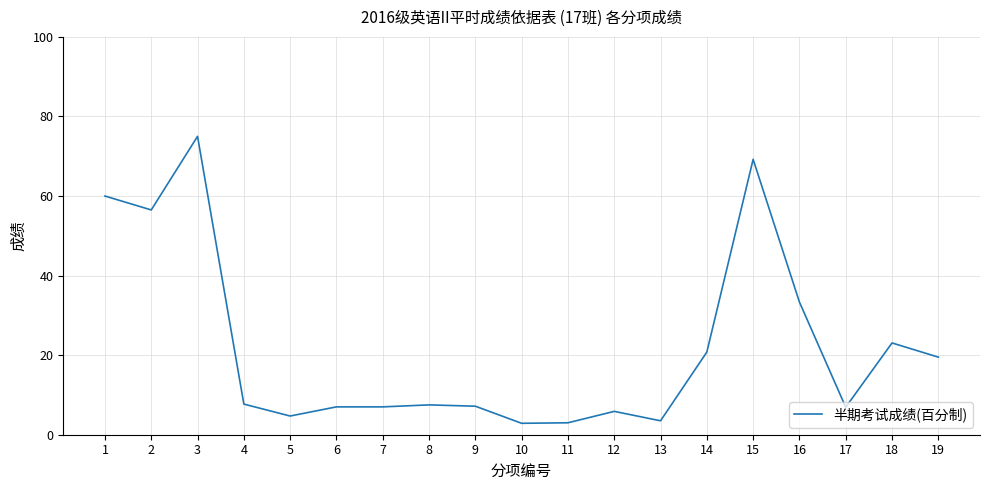

What is the difference between the maximum and minimum values?

72.1